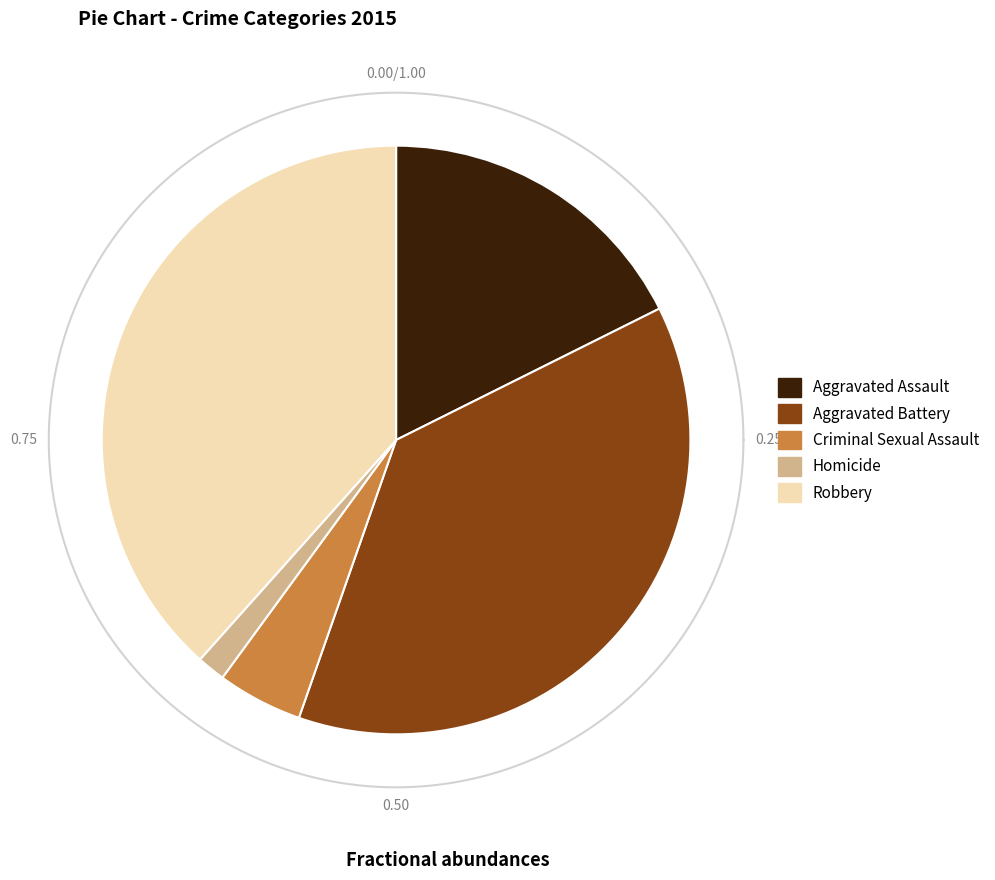

Which category has the smallest portion of the pie?

Homicide